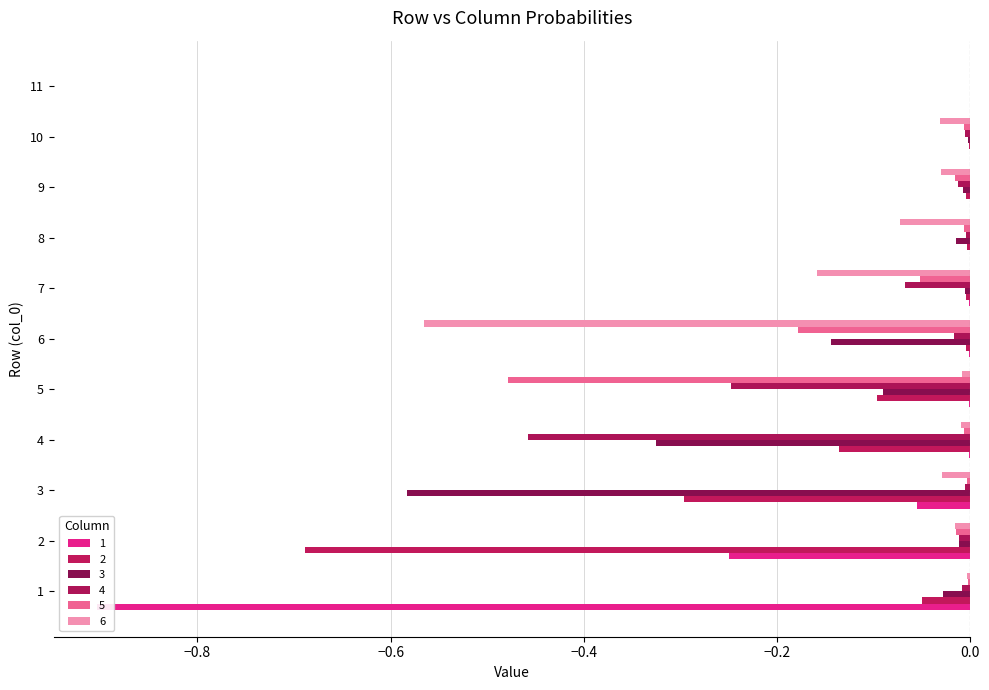

Is it true that 5 equals -0.2 at 6?

False